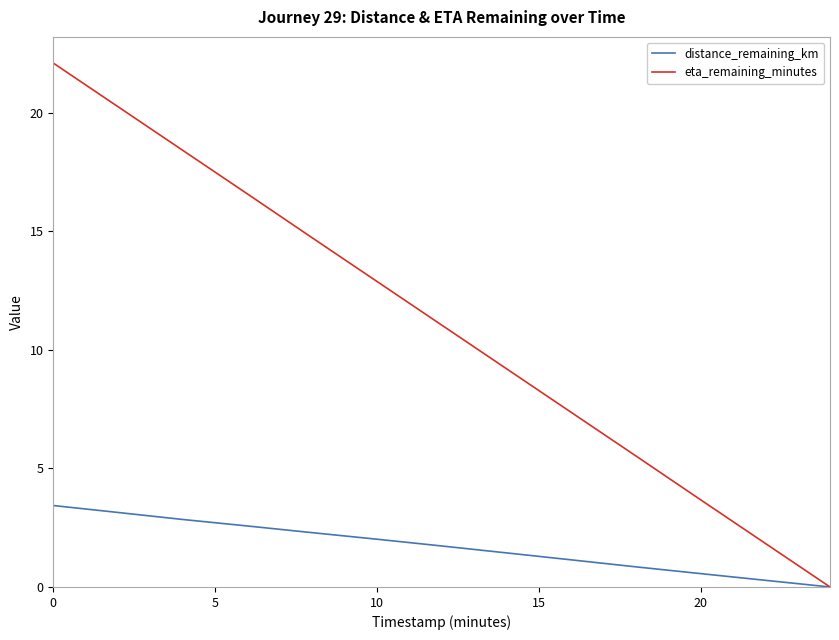

Which series has the largest total across all categories?

eta_remaining_minutes